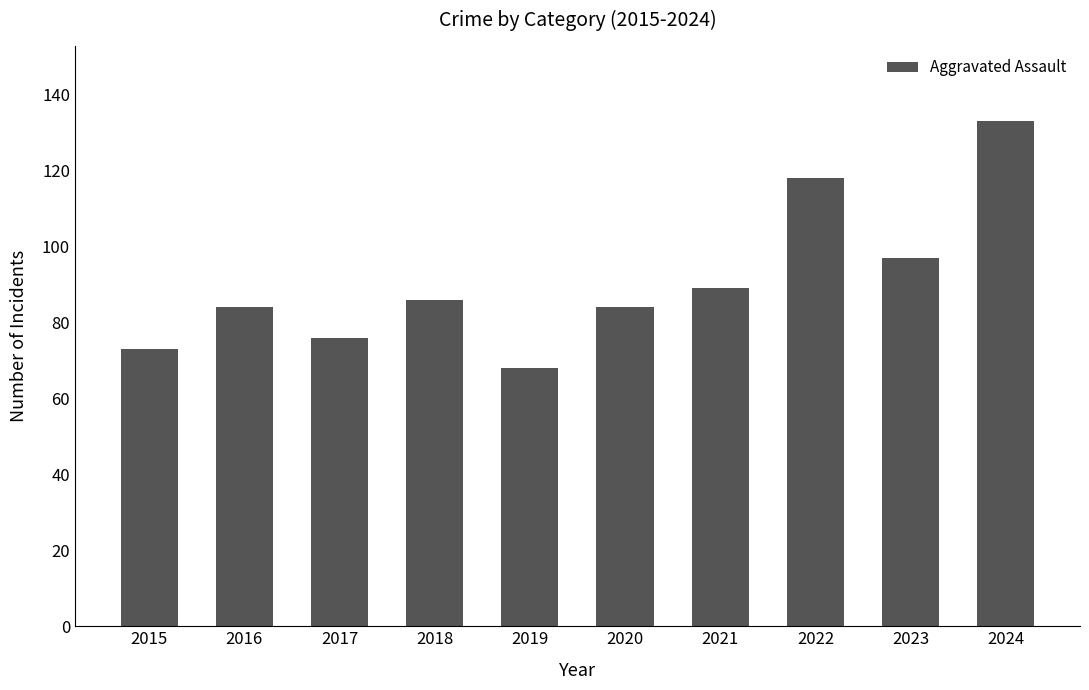

The value at 2019 is 112. True or false?

False